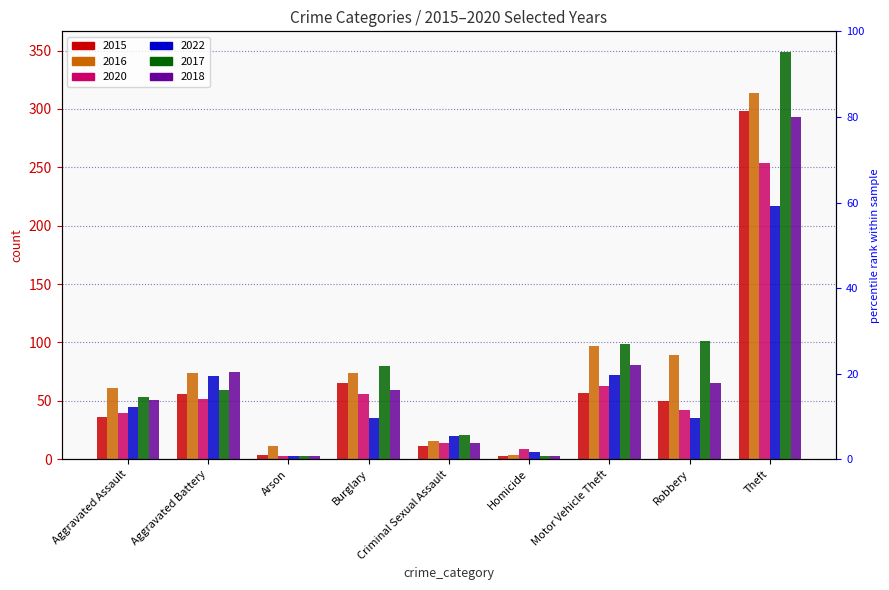

How many distinct data groups are displayed?

6